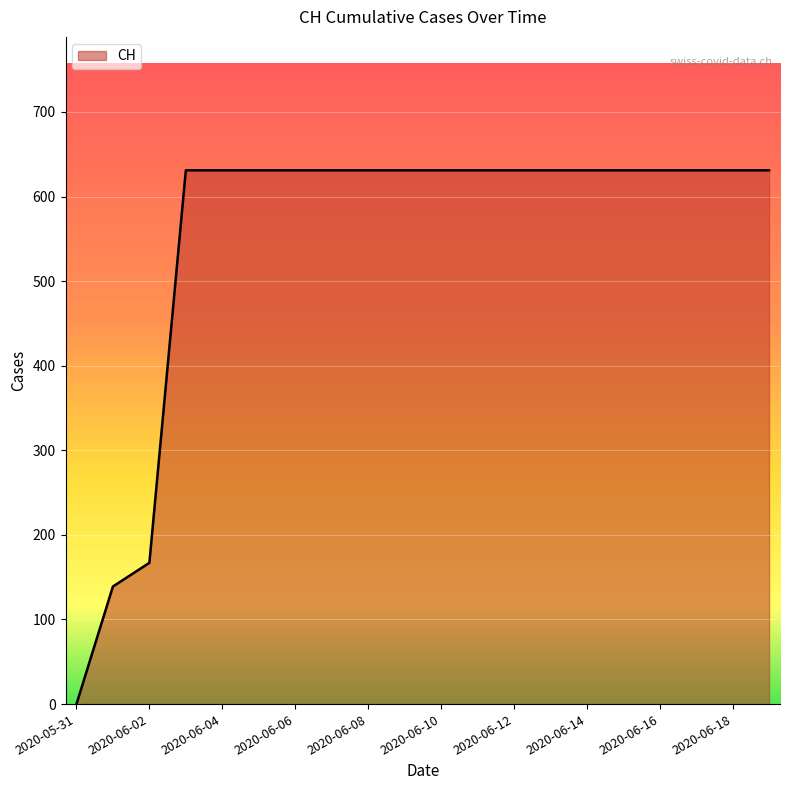

What is the greatest value displayed?

631